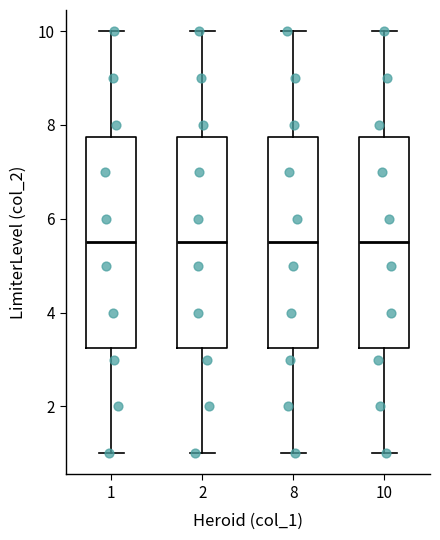

Reading left to right, read every box against the y-axis: the position of its median line, the range the box covers, and the ends of its whiskers. The values are not printed on the chart, so give them approximately, as read against the axis.

1: median 5.6, box 3.2 to 7.8, whiskers 1.0 to 10.0
2: median 5.6, box 3.2 to 7.8, whiskers 1.0 to 10.0
8: median 5.6, box 3.2 to 7.8, whiskers 1.0 to 10.0
10: median 5.6, box 3.2 to 7.8, whiskers 1.0 to 10.0